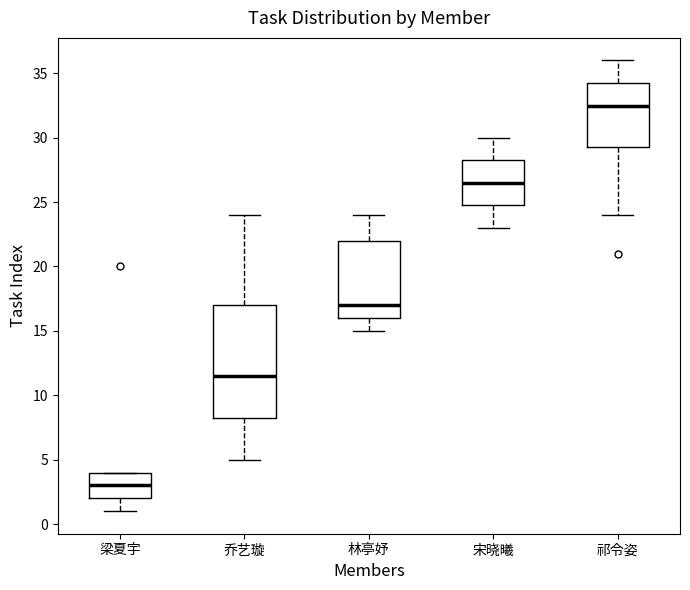

Which box is the tallest, from its lower edge to its upper edge?

乔艺璇